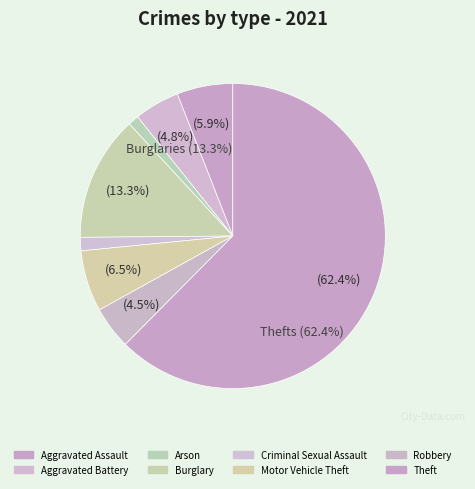

The Criminal Sexual Assault slice represents 1% of the pie. True or false?

True